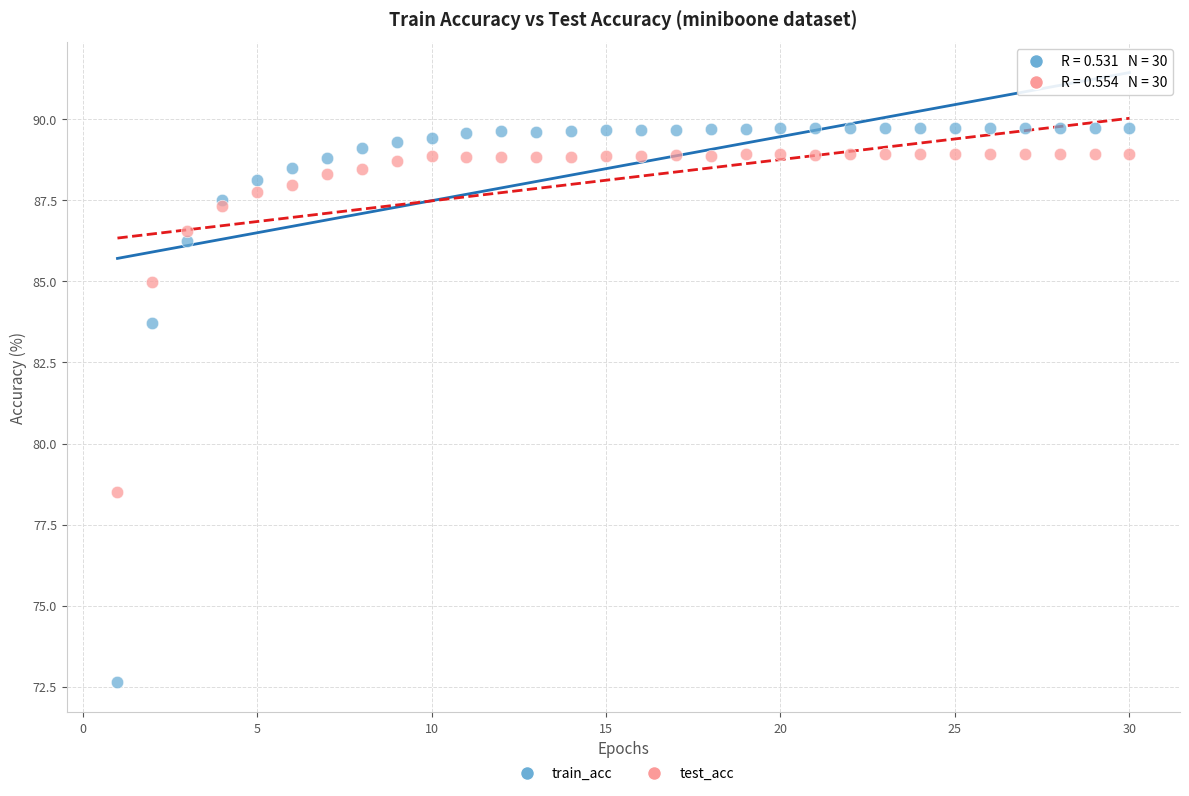

What is the X range (max minus min) for the scatter plot?

29.0